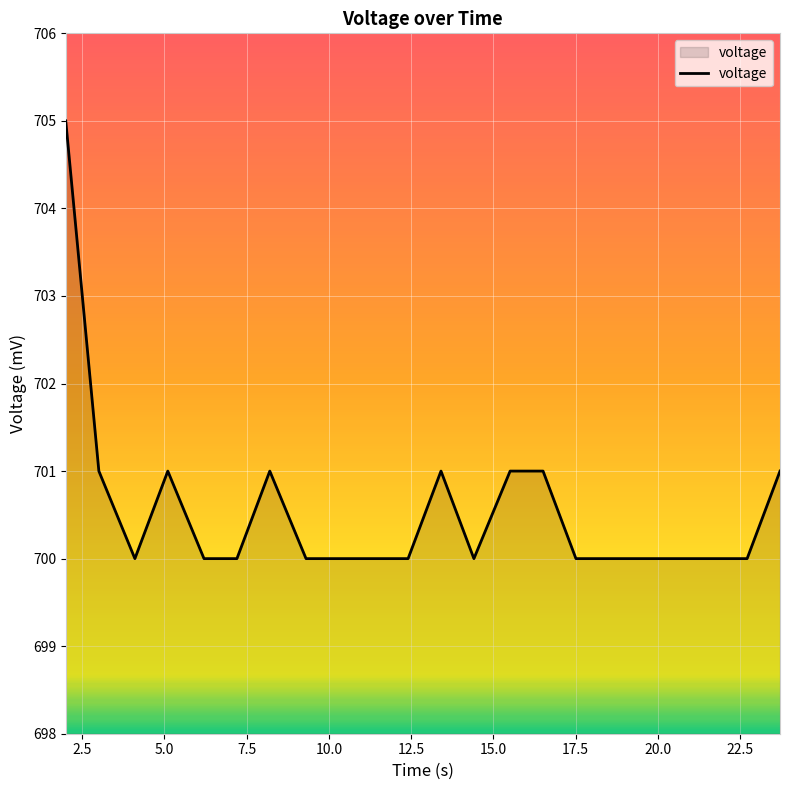

What is the difference between the maximum and second lowest values?

5